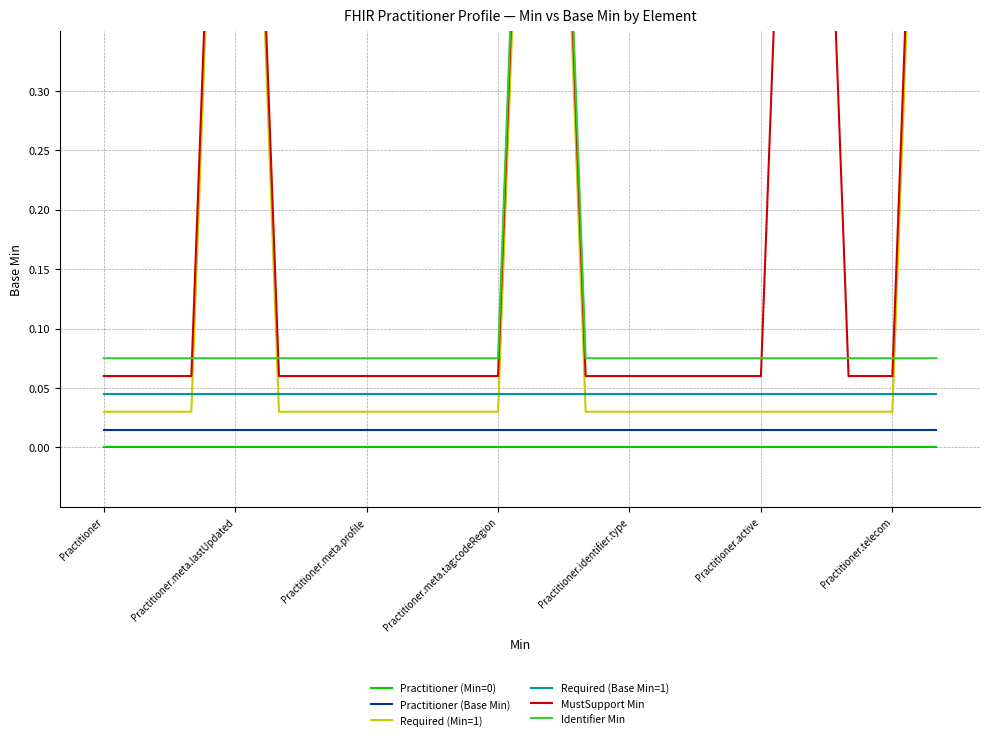

How many distinct data groups are displayed?

6